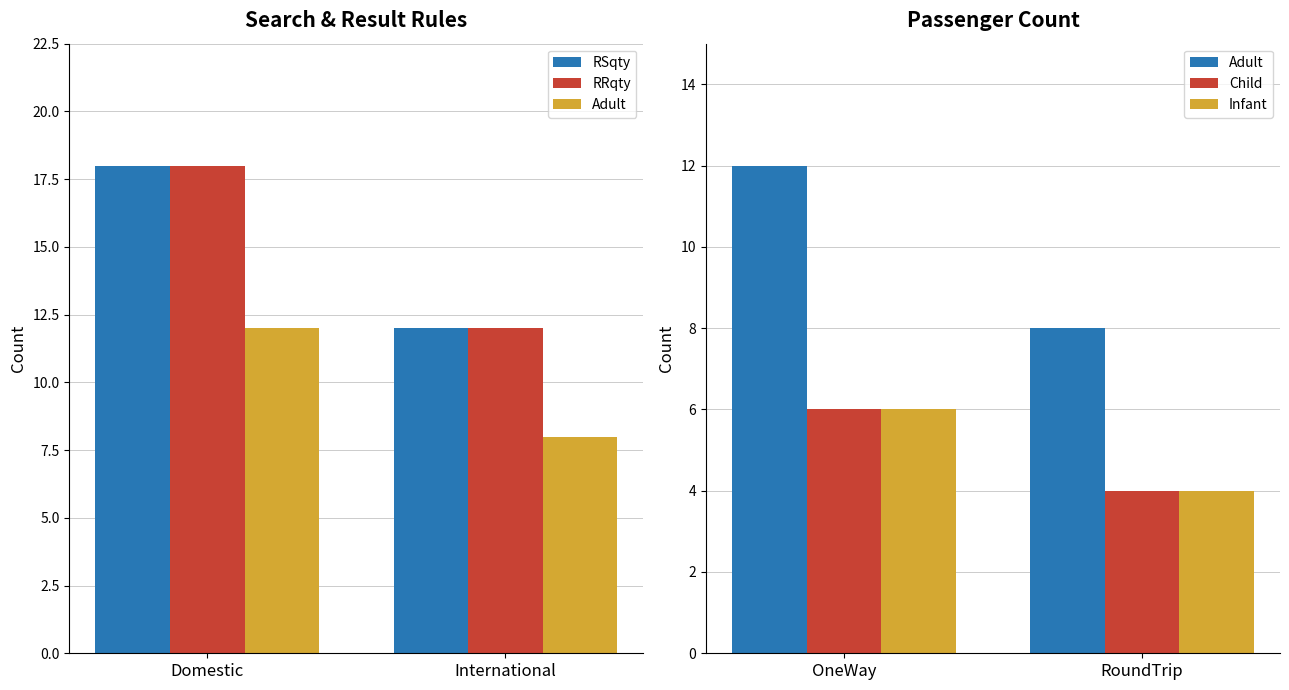

Between International and Domestic, which is larger?

Domestic